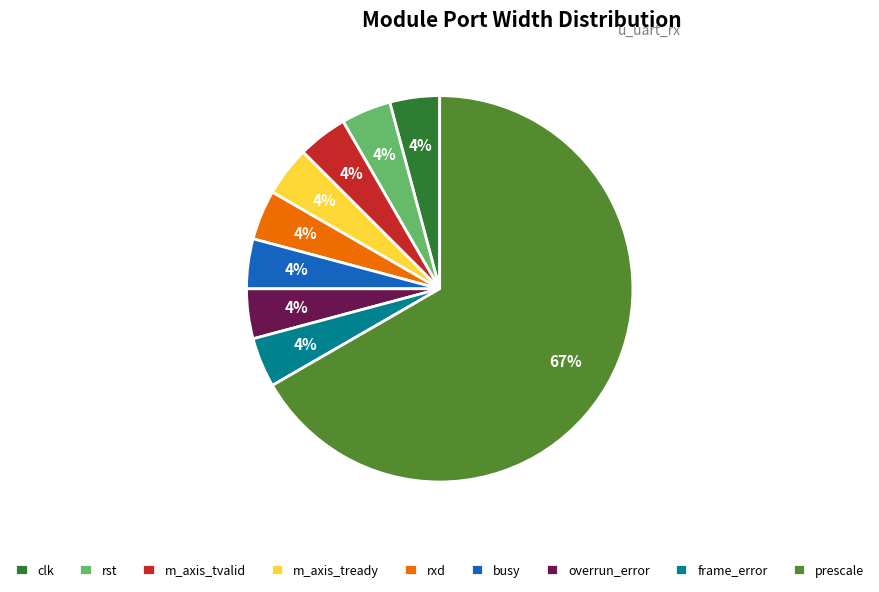

To the nearest percent, what is the combined percentage of rst and busy?

8%